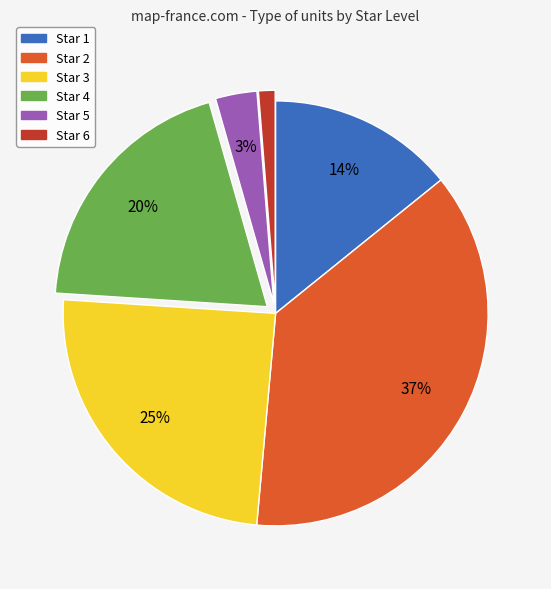

Is it true that Star 2 is 31% of the pie?

False